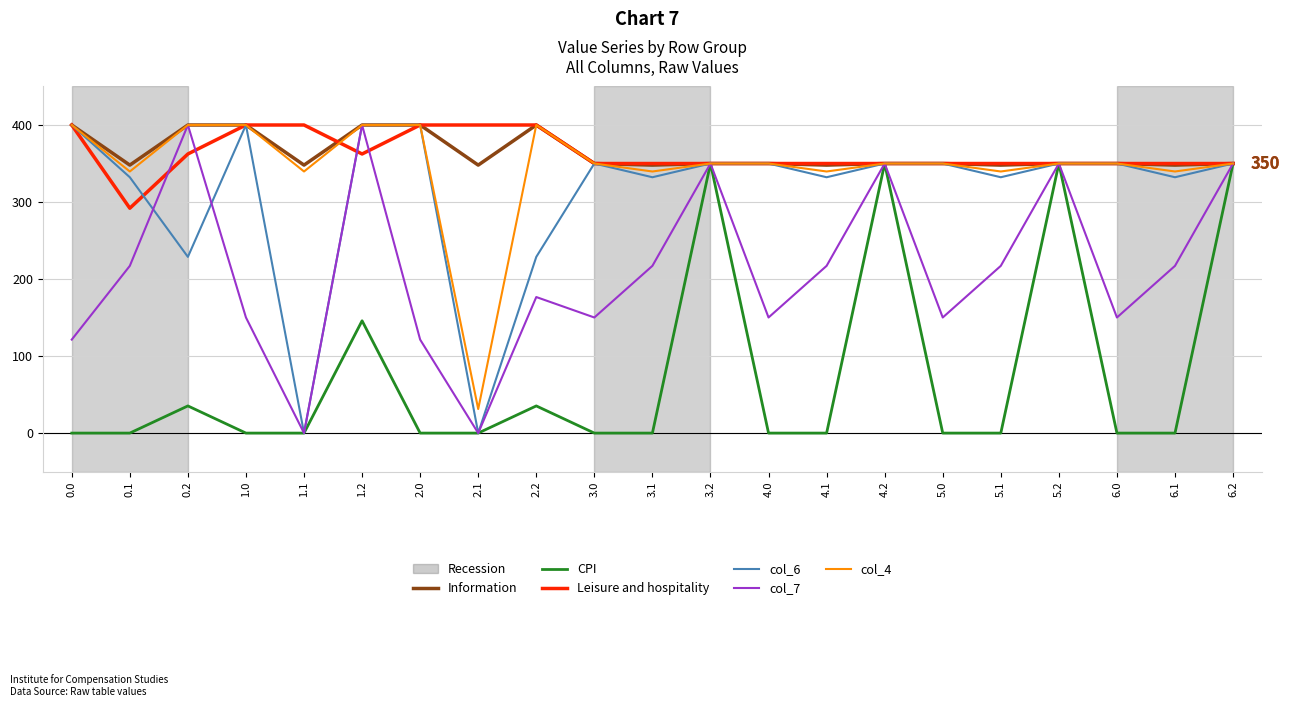

What is the difference between the highest and lowest values at 3.0?

350.0